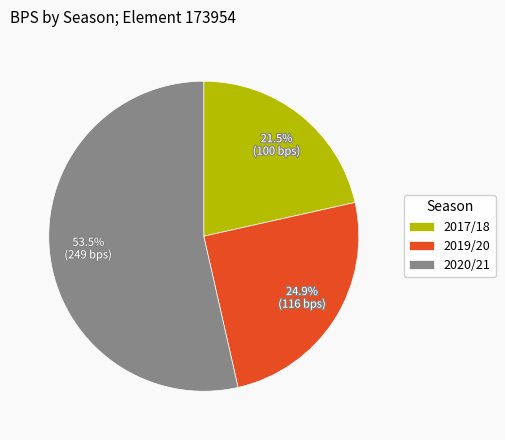

What percentage is NOT represented by 2019/20?

75.1%